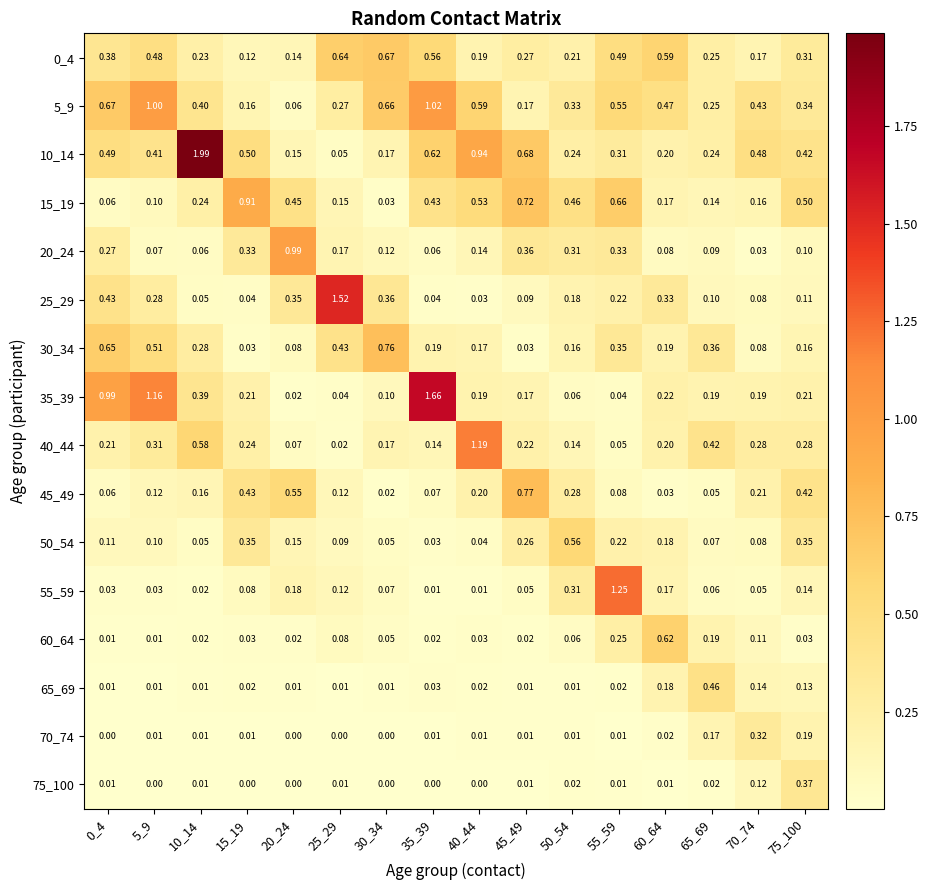

Which series has the largest range (max minus min)?

10_14